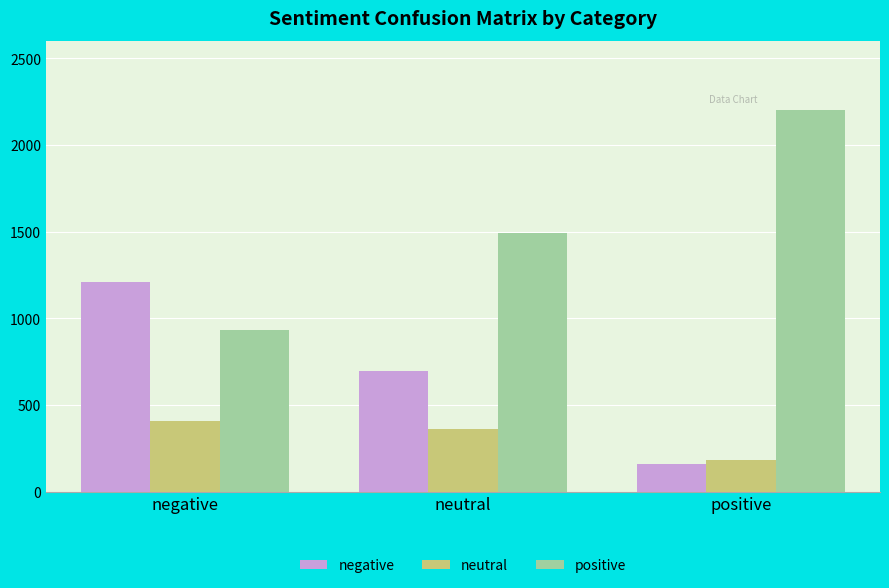

Which series has the largest range (max minus min)?

positive